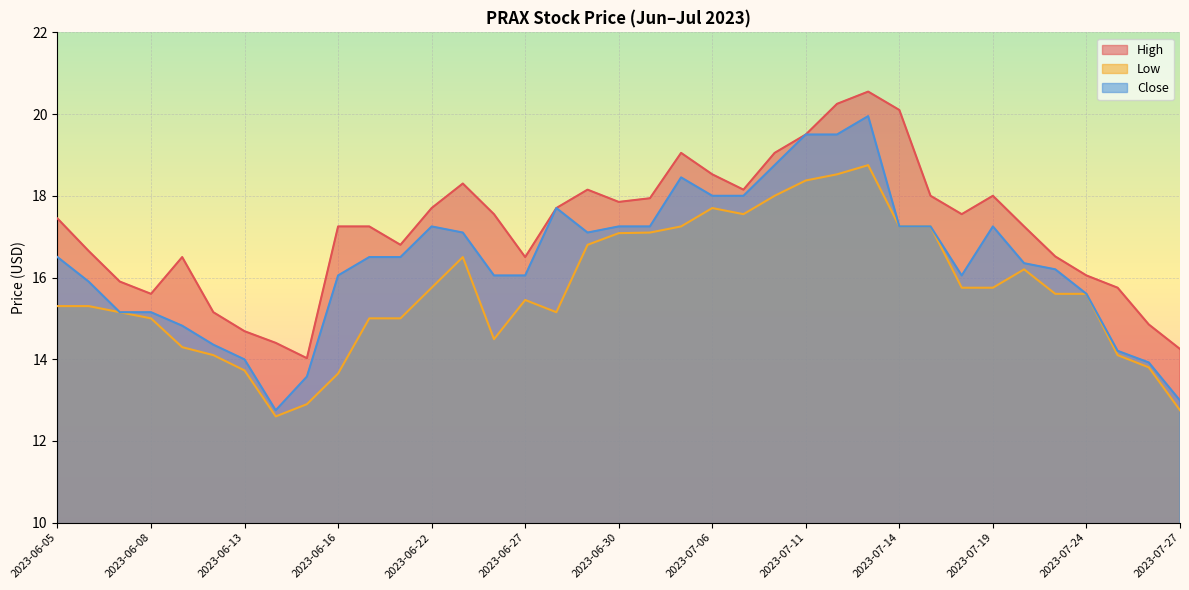

Read the Low value at 2023-06-30.

17.1